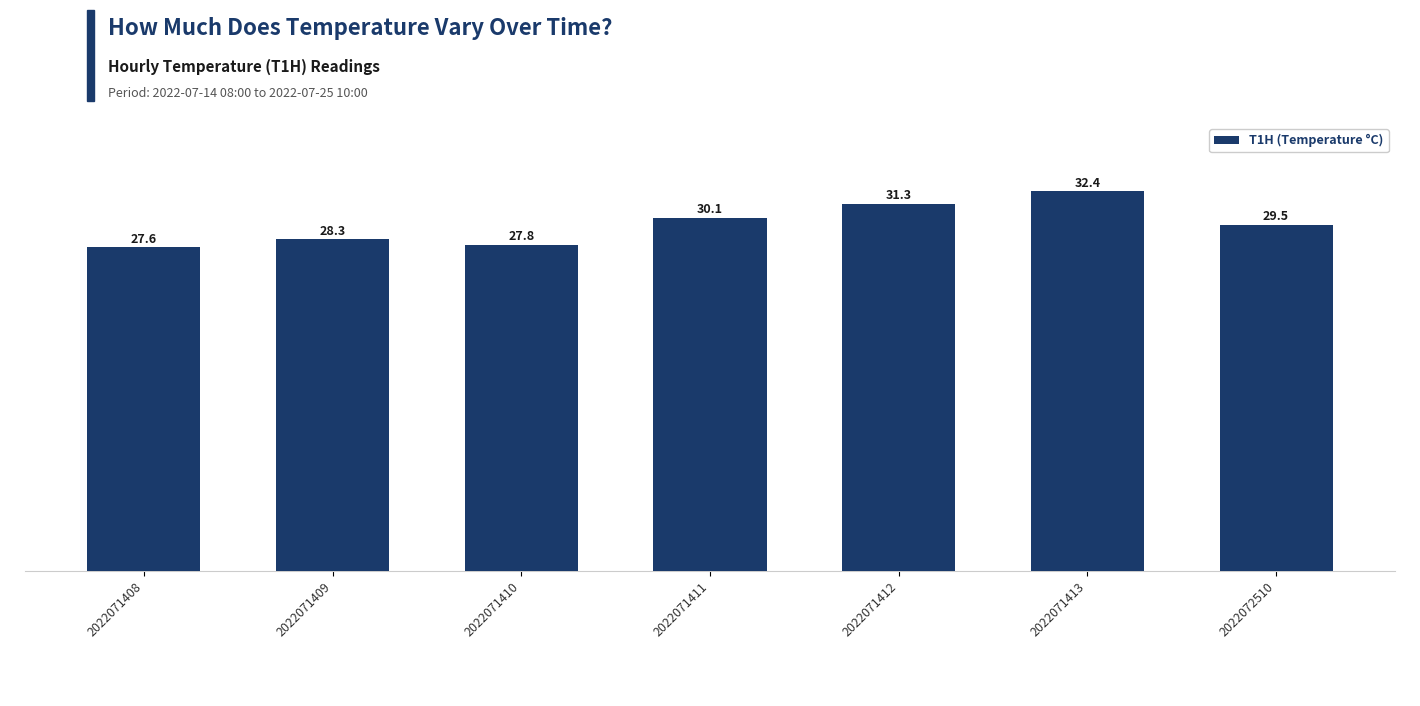

Reading left to right, list all the values displayed in this chart.

2022071408=27.6	2022071409=28.3	2022071410=27.8	2022071411=30.1	2022071412=31.3	2022071413=32.4	2022072510=29.5